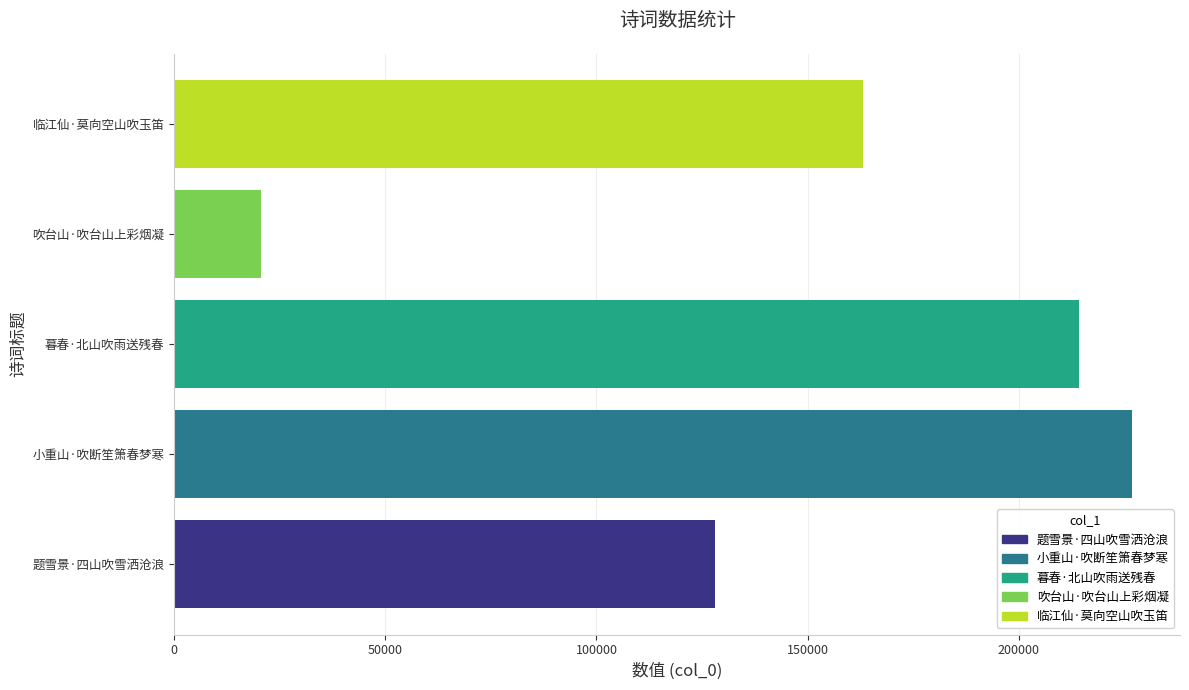

Count the number of data series in this chart.

5